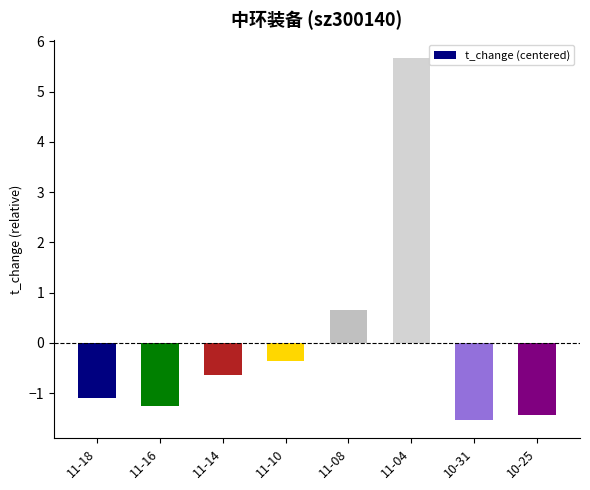

How many bars are there in total?

8